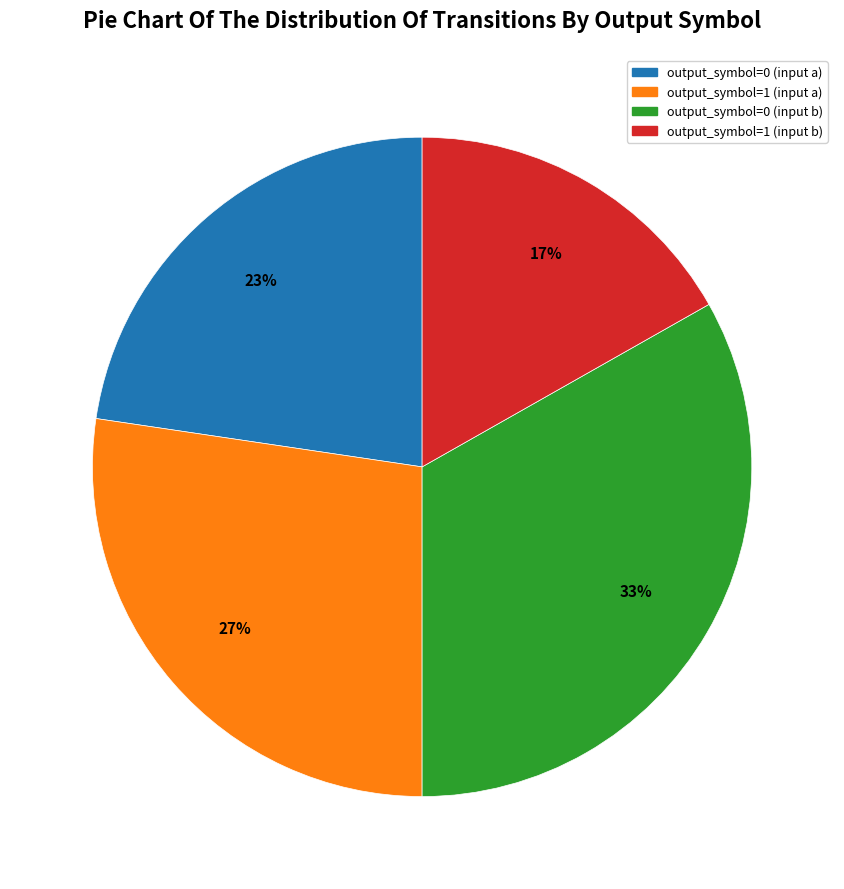

Does any single category account for the majority?

No